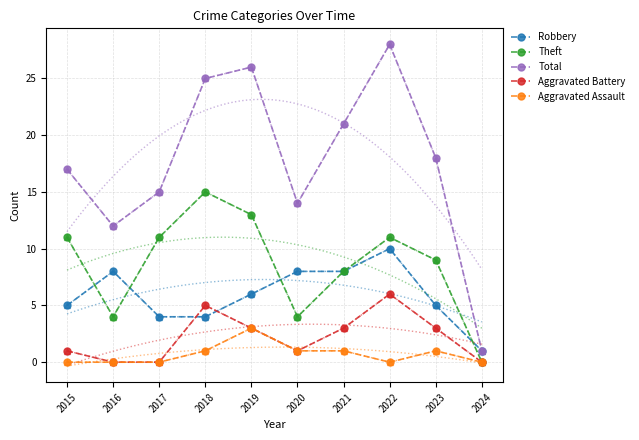

List the labels in order of Aggravated Battery value, smallest first.

2016, 2017, 2024, 2015, 2020, 2019, 2021, 2023, 2018, 2022